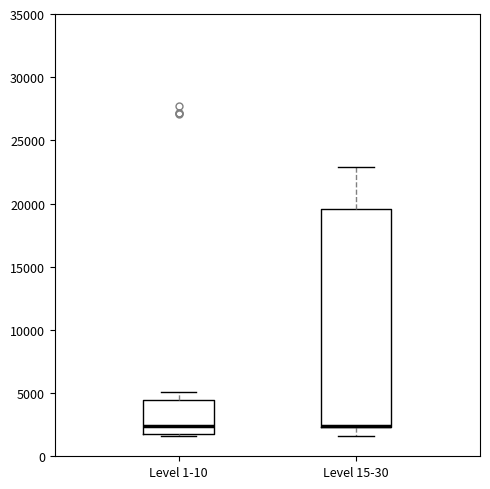

Reading left to right, transcribe this box plot: for each box, give where its median line is, the range the box spans, and where its two whiskers end, as read against the y-axis. The values are not printed on the chart, so give them approximately, as read against the axis.

Level 1-10: median 2500, box 2000 to 4500, whiskers 1500 to 5000
Level 15-30: median 2500 (drawn on the box's lower edge), box 2500 to 19500, whiskers 1500 to 23000